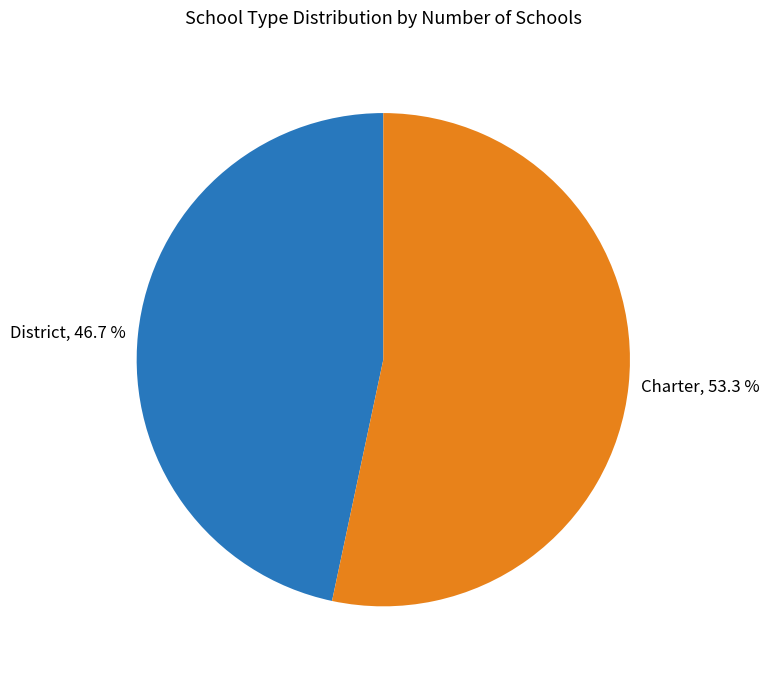

What percentage do Charter and District together represent?

100.0%